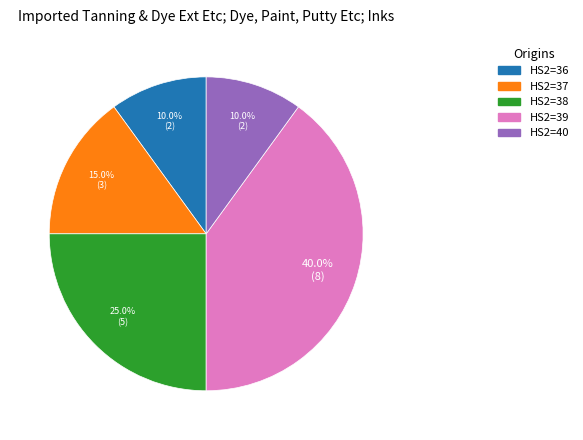

Is there any slice that represents more than half of the pie?

No